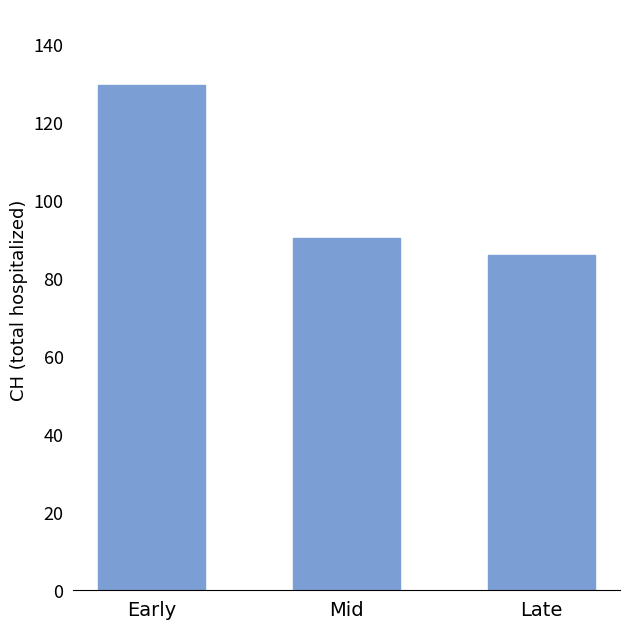

At which label is the value closest to 107?

Mid